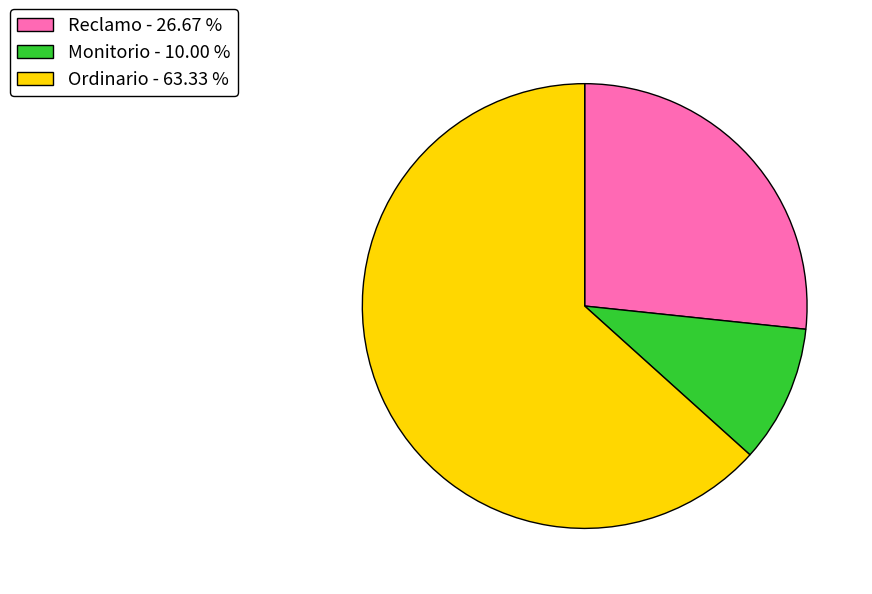

Rank the categories by value from highest to lowest.

Ordinario, Reclamo, Monitorio